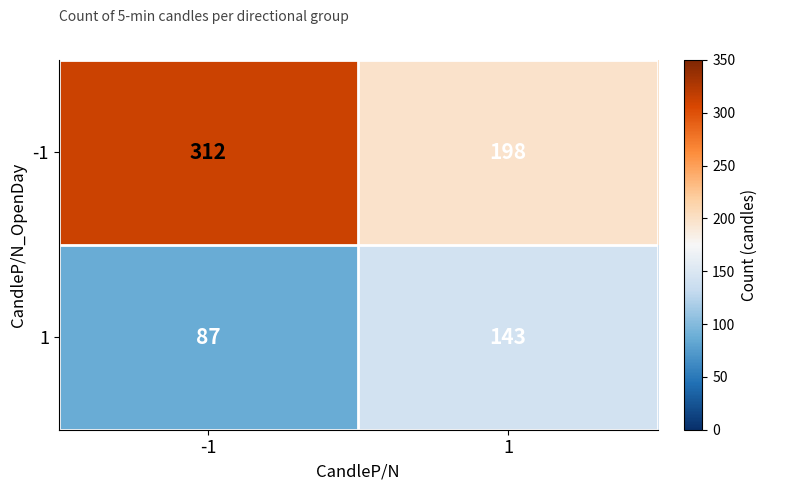

Rank the series by their maximum value, from lowest to highest.

1, -1